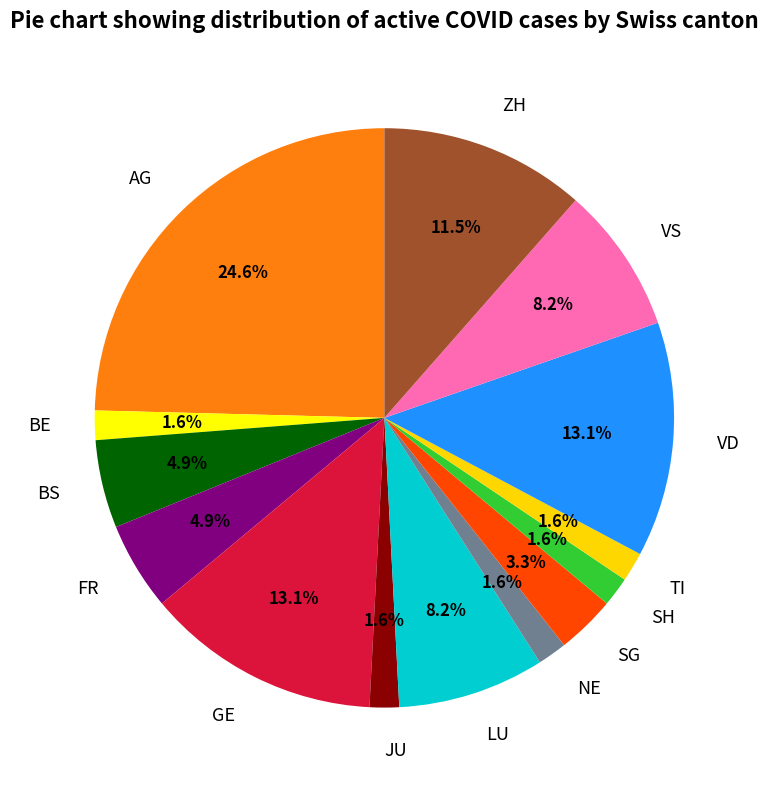

How many segments does this pie chart have?

14